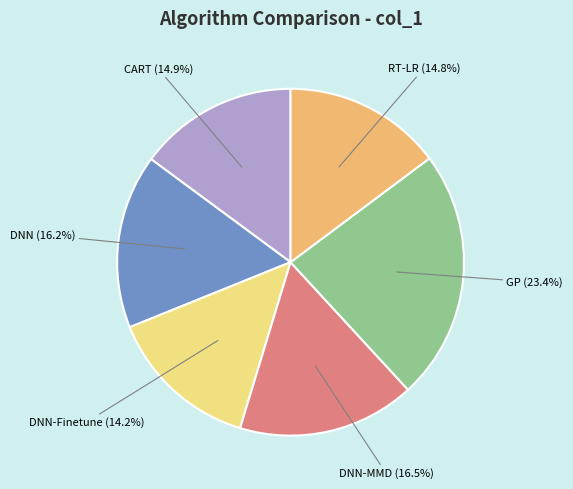

To the nearest percent, what is the difference between the largest and smallest slice percentages?

9%